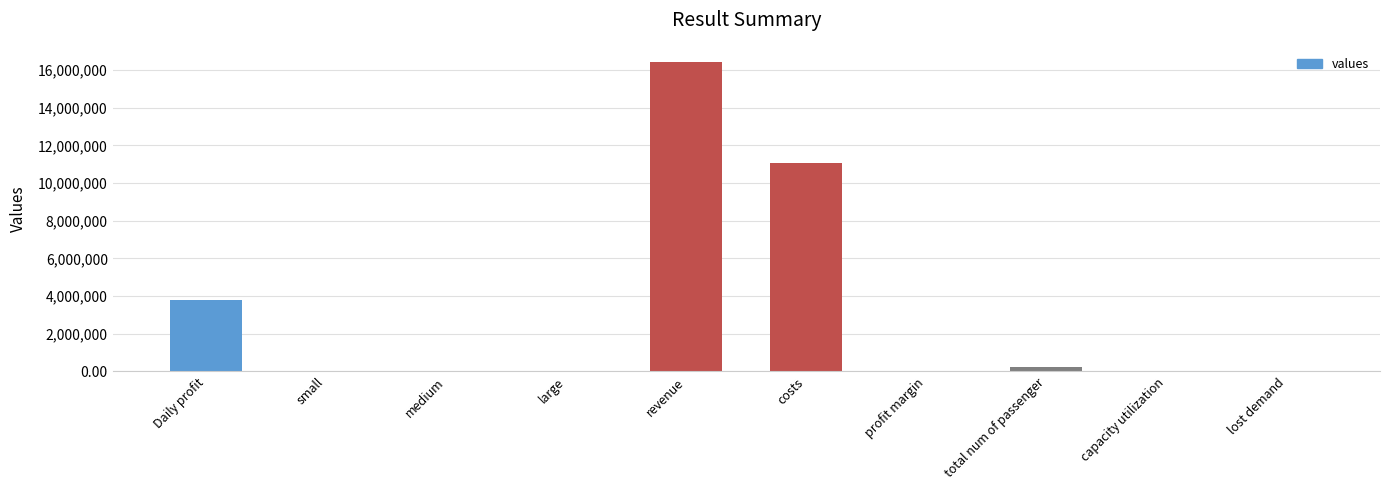

What is the change in value from Daily profit to large?

-3764483.4